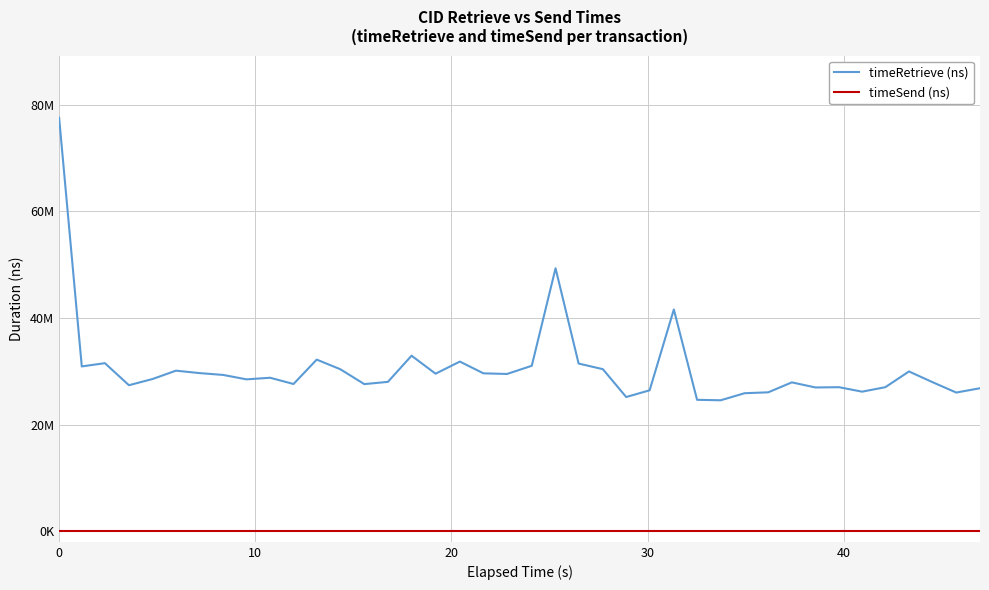

True or false: timeSend (ns) and timeRetrieve (ns) intersect in this chart.

False